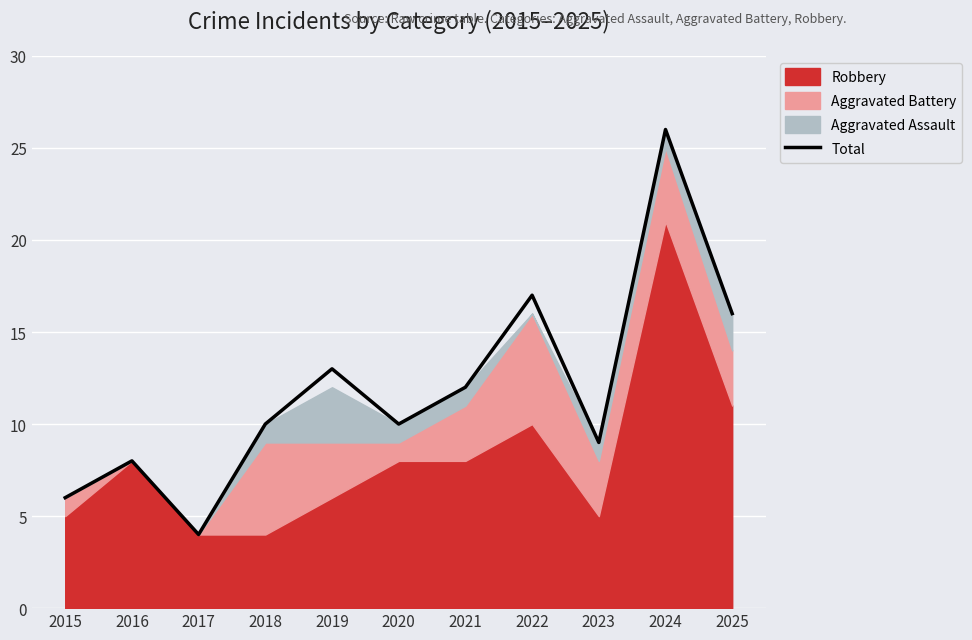

What is the maximum value shown in the chart?

26